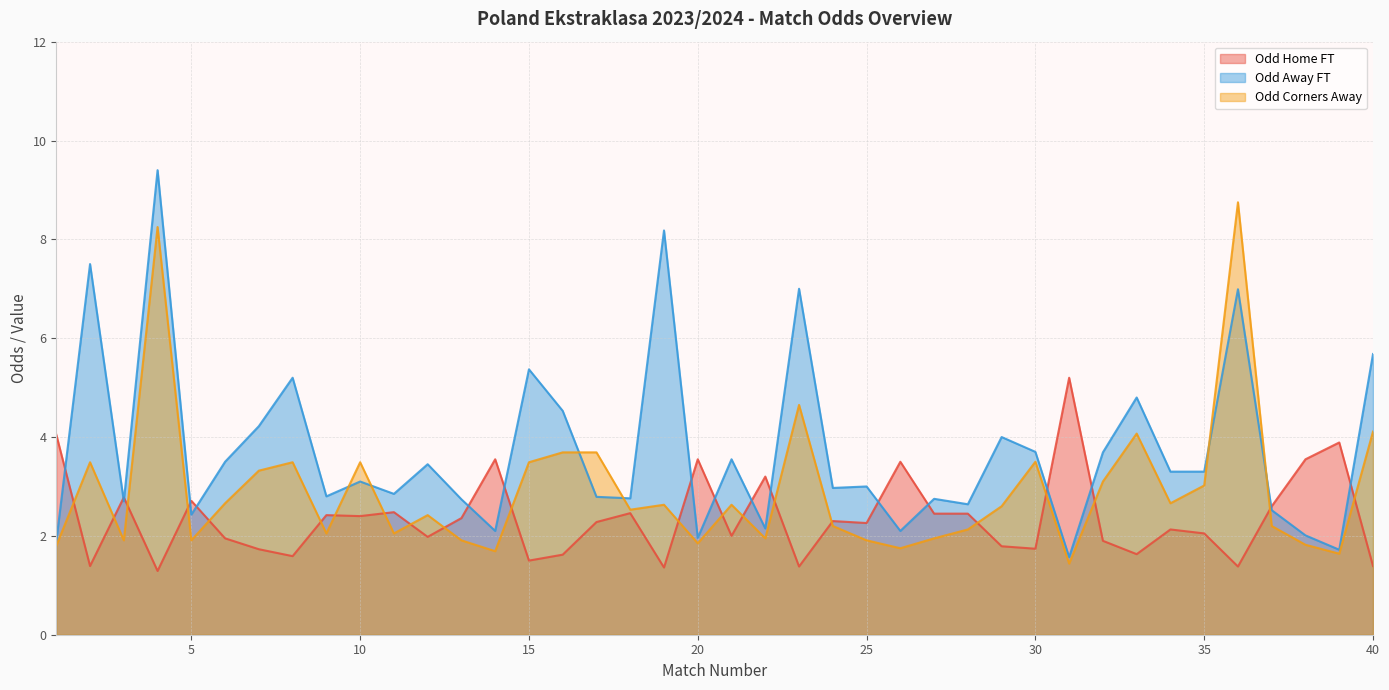

What is the average value of the Odd_Corners_A series?

2.9